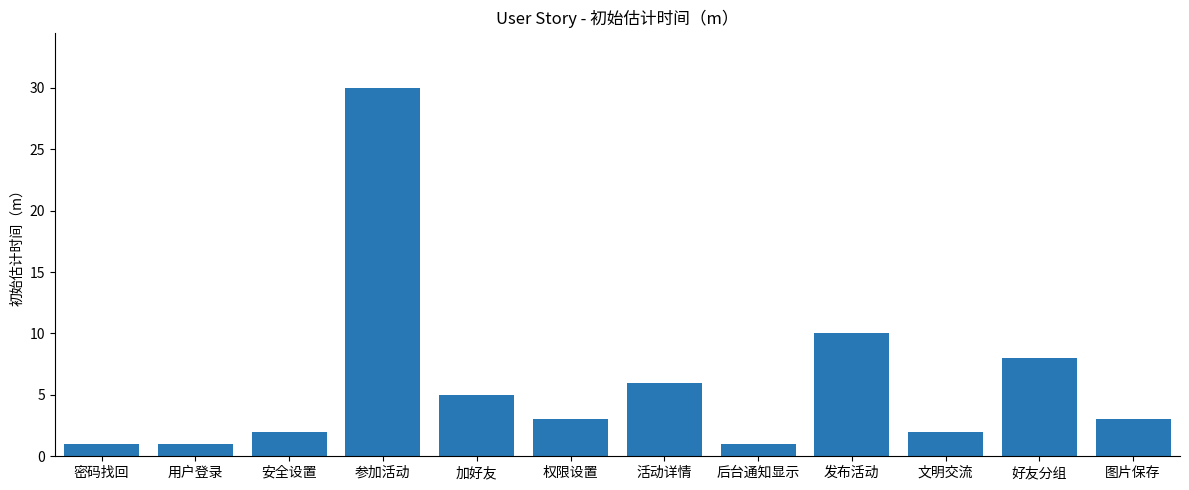

What is the difference between the maximum and second lowest values?

29